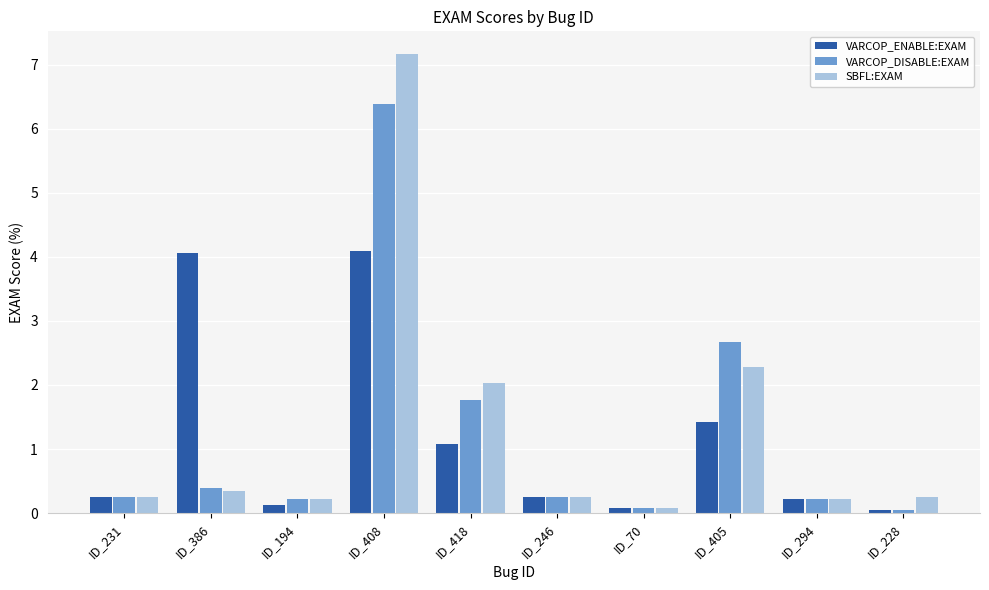

What is the maximum value shown in the chart?

7.2